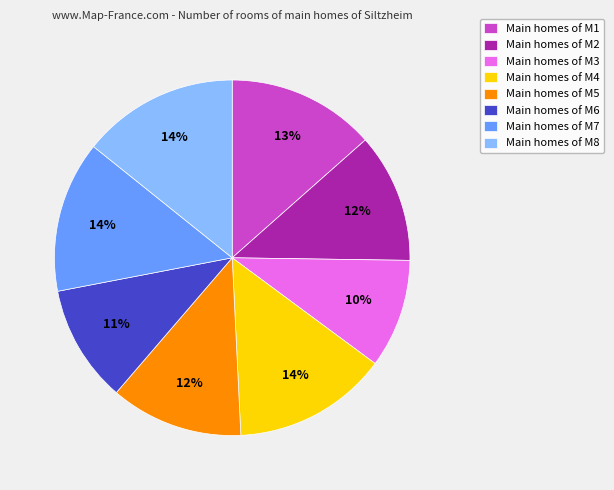

What is the smallest slice in the pie chart?

Main homes of M3